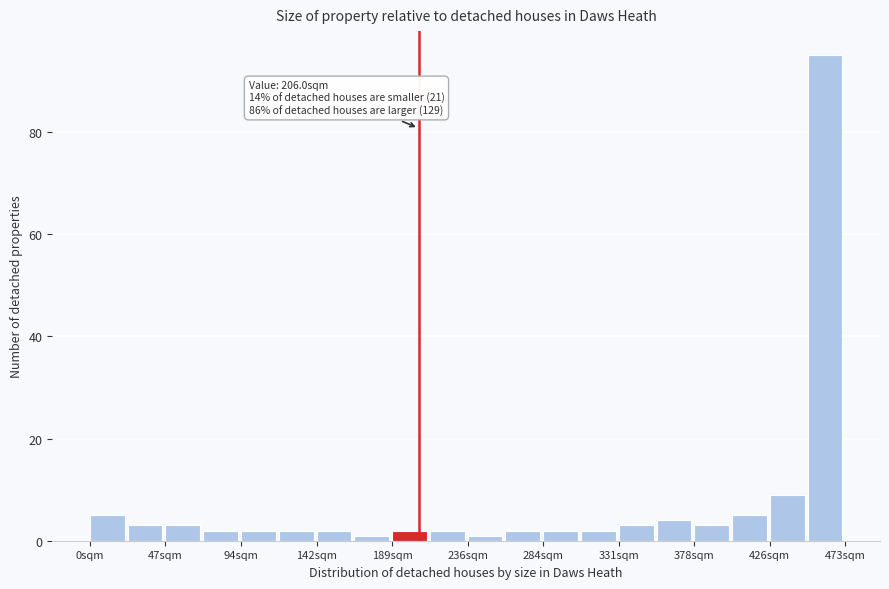

Over which range of the x-axis is the bar tallest?

450 to 475